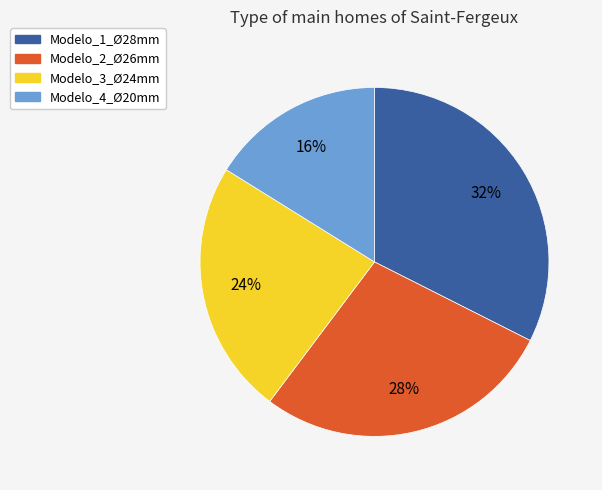

To the nearest percent, what is the average slice percentage?

25%